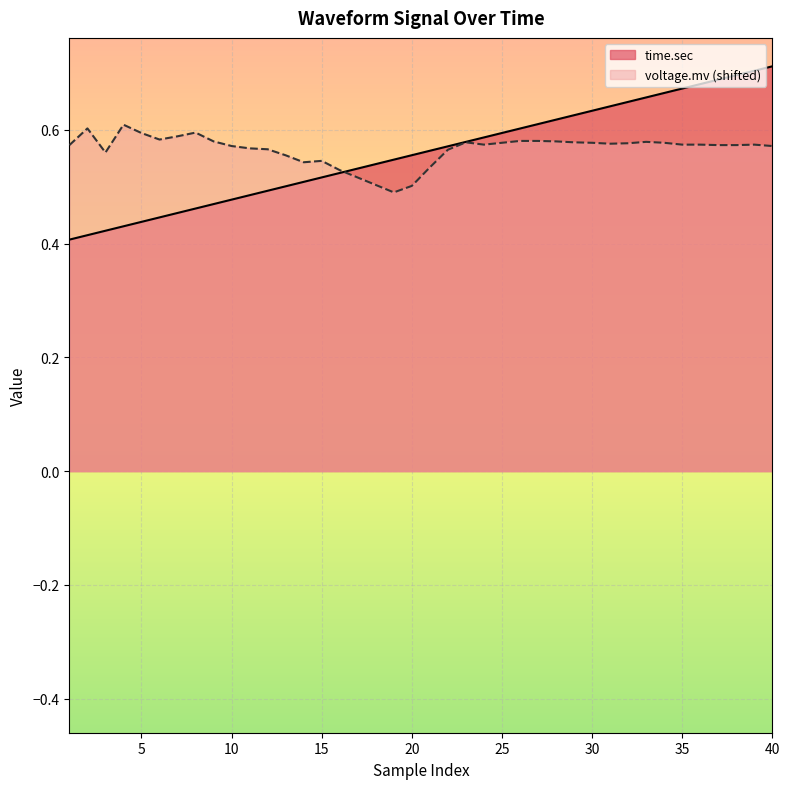

Is the value of time.sec at 38 greater than the value of voltage.mv at 18?

Yes